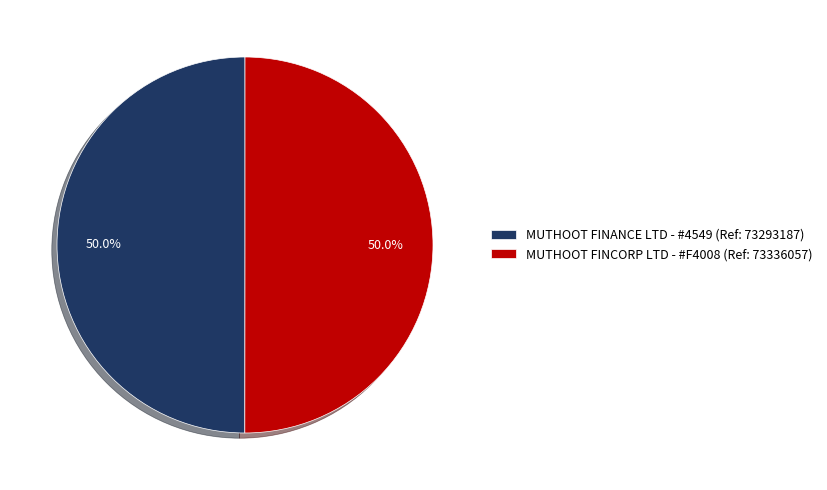

Count the number of slices in the pie.

2